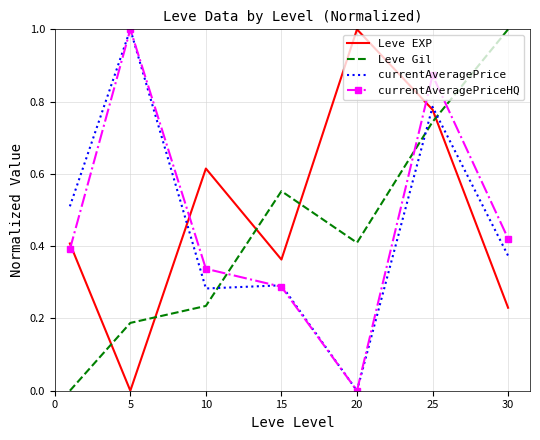

True or false: currentAveragePriceHQ and Leve Gil intersect in this chart.

True